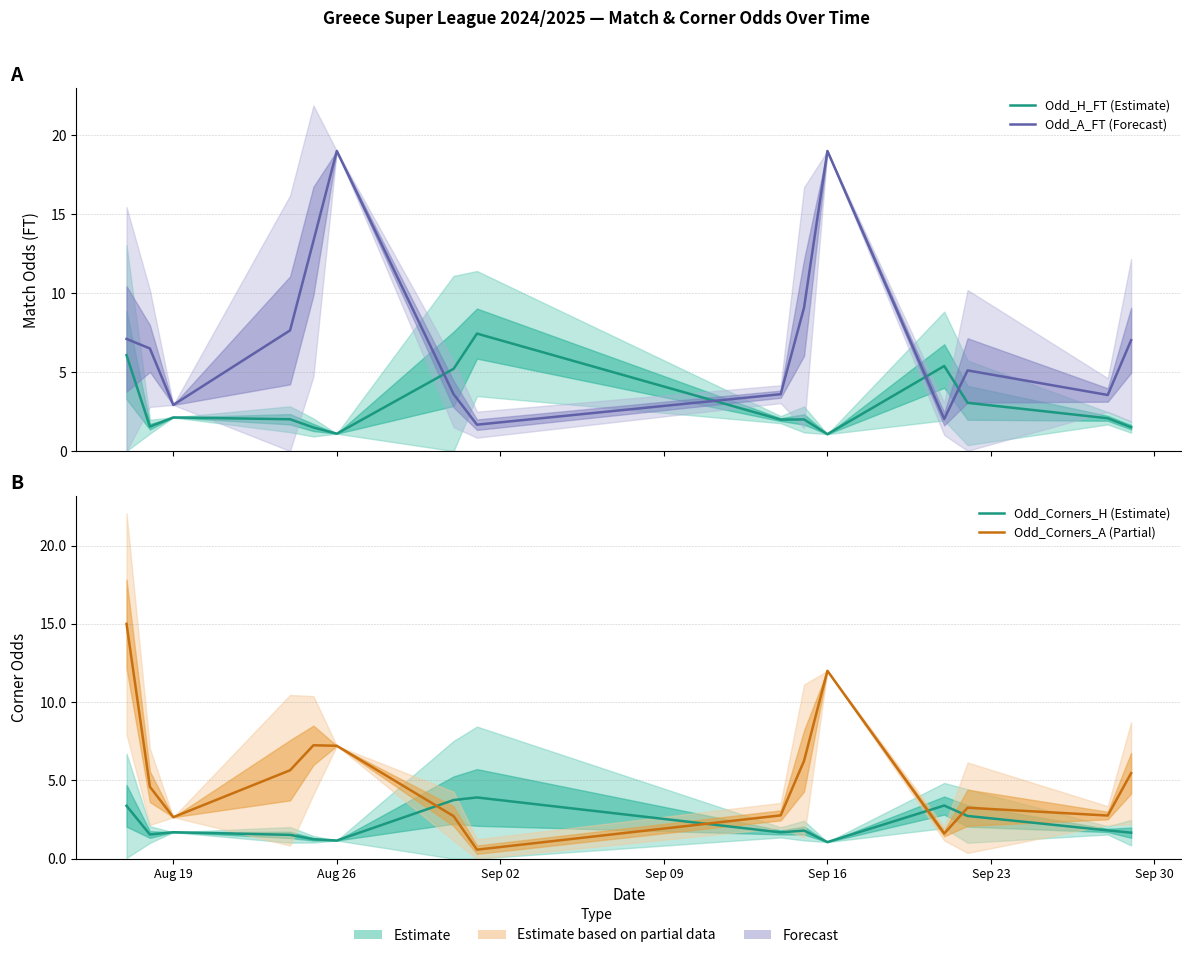

How many times do Odd_A_FT (Forecast) and Odd_Corners_H (Estimate) cross each other?

4